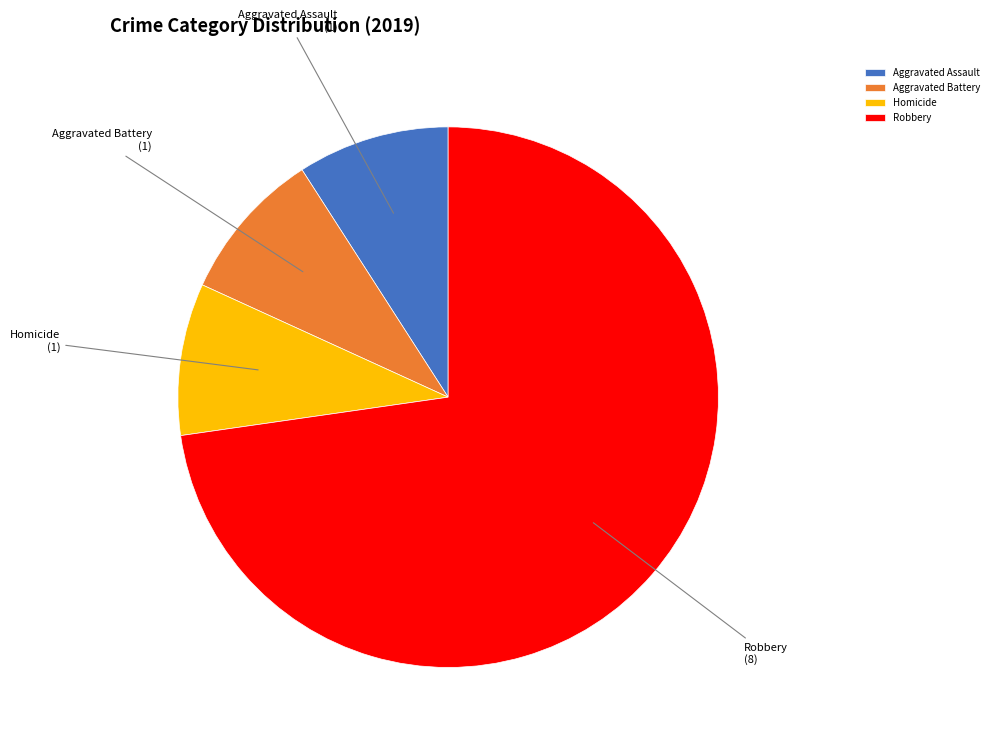

Approximately how many times larger is the value at Aggravated Assault compared to Aggravated Battery?

1.0